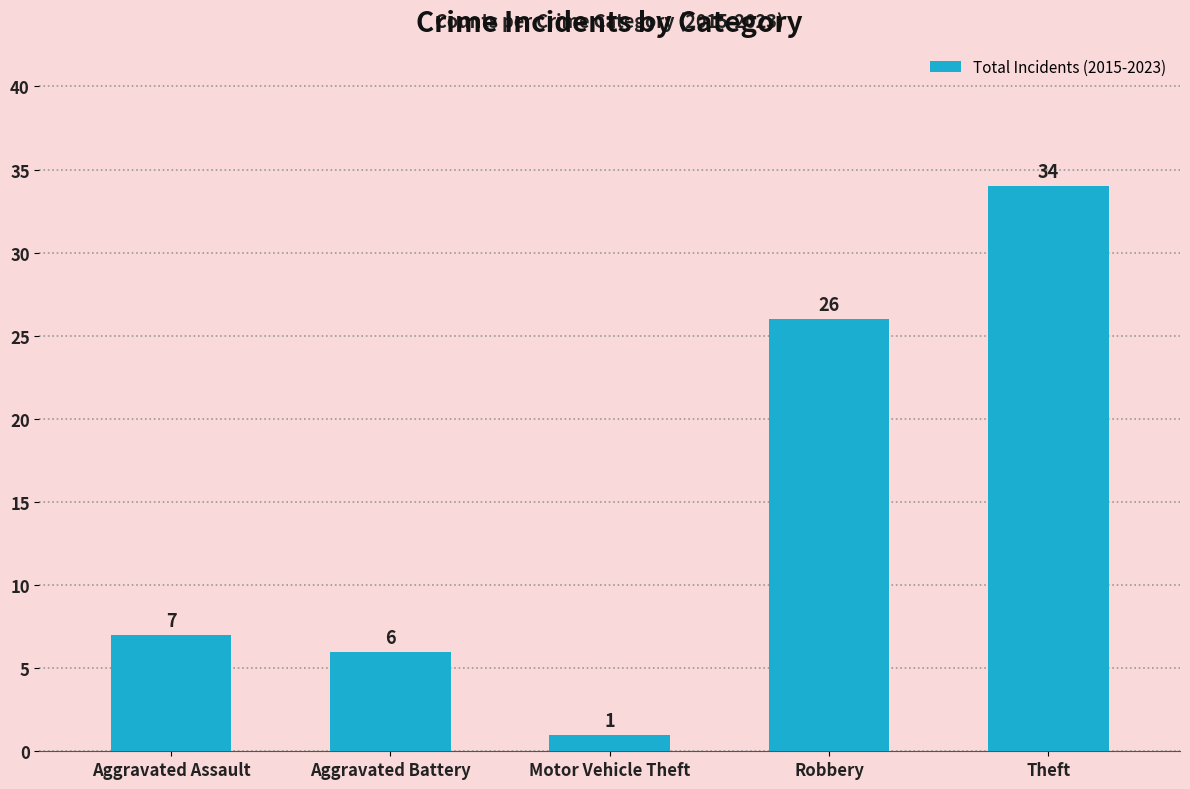

What is the label of the 5th bar from the left?

Theft